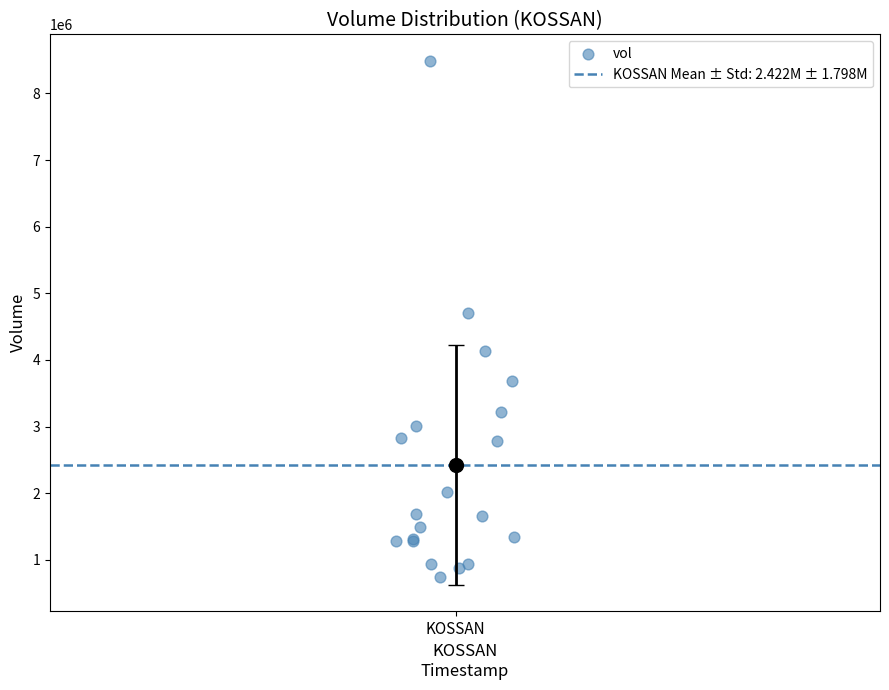

What Y value in the scatter plot is closest to 4620400?

4707200